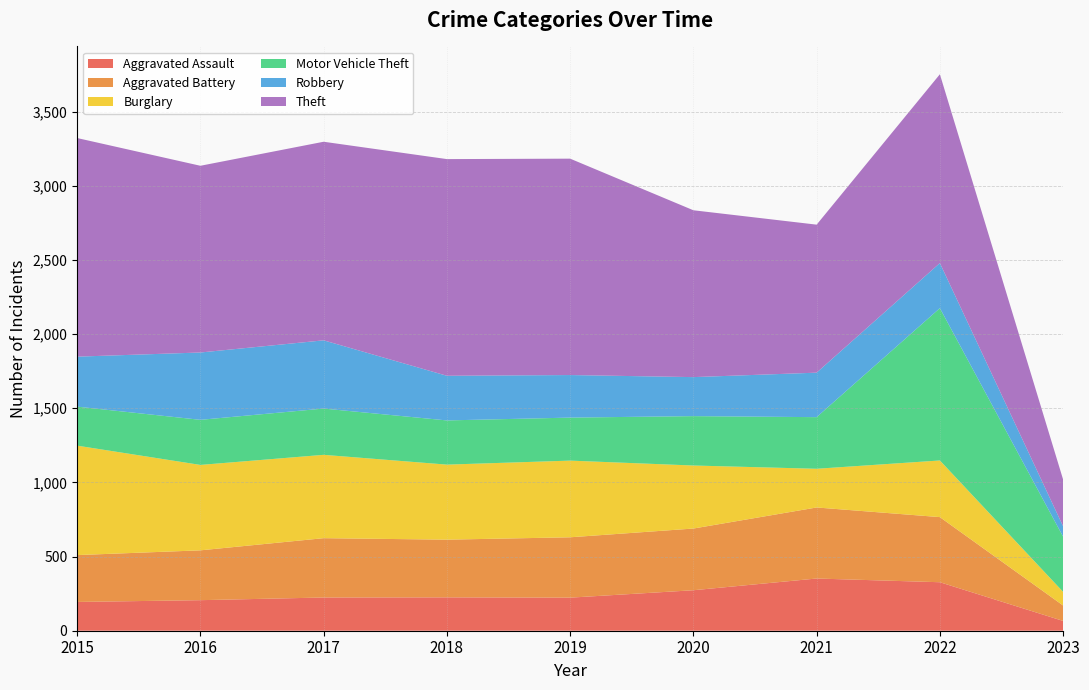

Reading left to right, transcribe all the data shown in this chart.

Aggravated Assault: 194	206	224	225	223	273	352	327	66
Aggravated Battery: 316	336	400	389	407	416	479	439	104
Burglary: 738	576	562	506	517	425	261	382	92
Motor Vehicle Theft: 263	304	312	298	290	333	348	1027	372
Robbery: 337	454	460	301	287	263	300	304	70
Theft: 1474	1259	1339	1461	1459	1125	998	1273	315